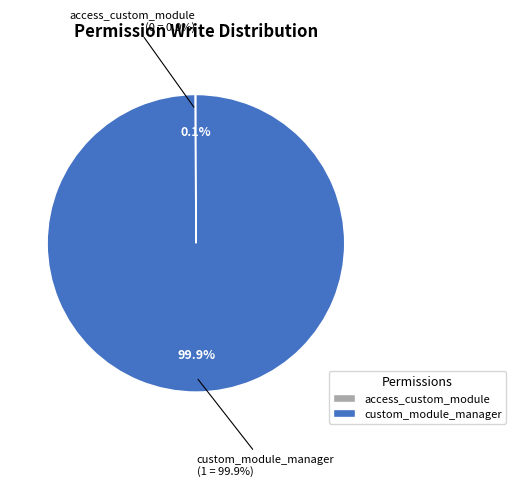

Is it true that access_custom_module is 1% of the pie?

False